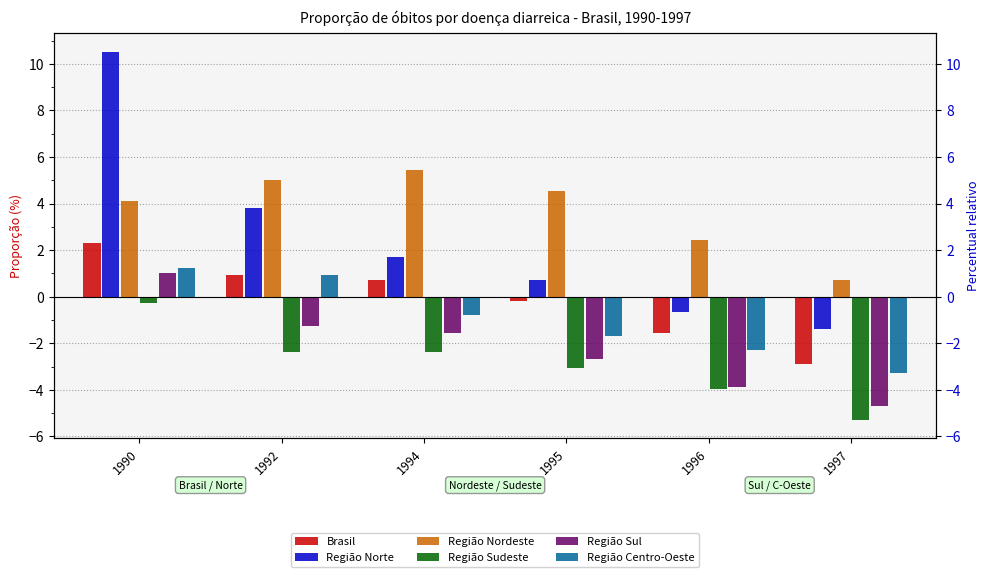

What is the value of the Região Nordeste bar at the 3rd from the left?

5.4